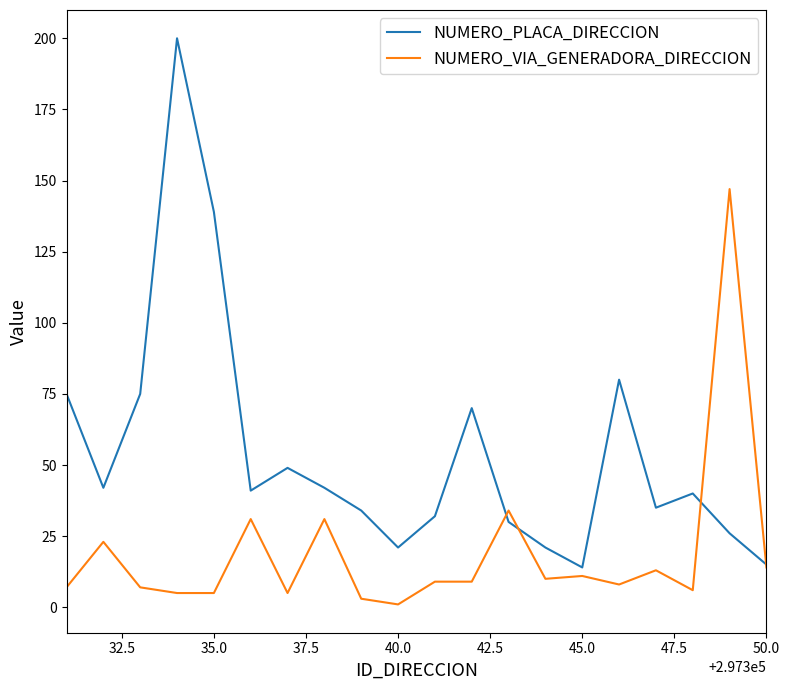

Which series has the widest spread of values?

NUMERO_PLACA_DIRECCION